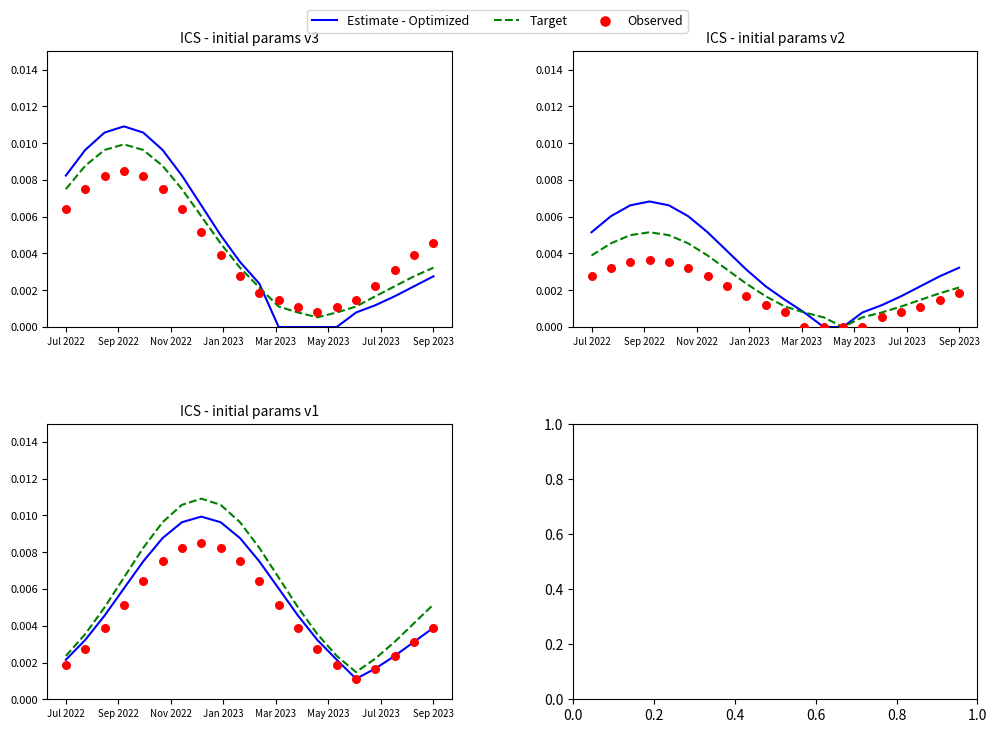

Which series reaches the minimum Y coordinate?

Estimate - Optimized